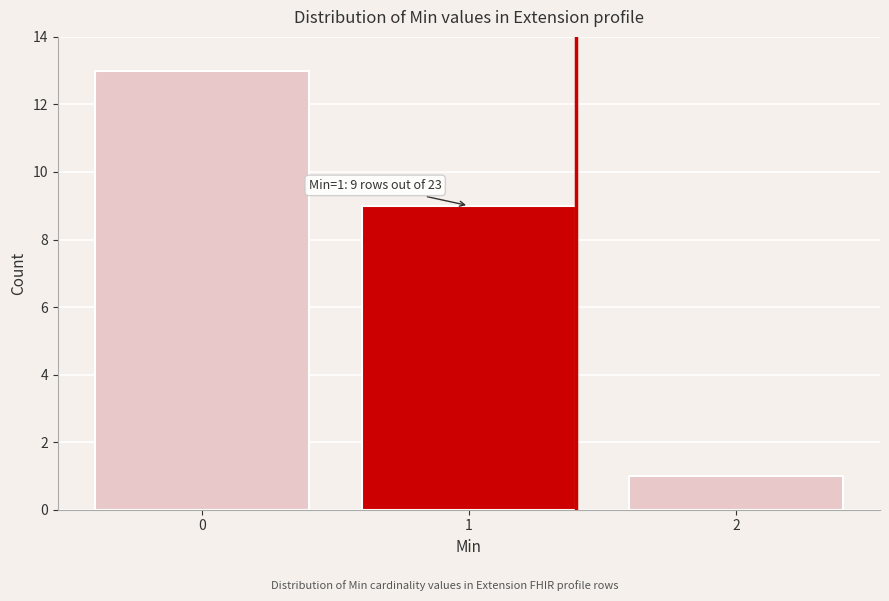

Which range on the x-axis has the tallest bar?

-0.5 to 0.5